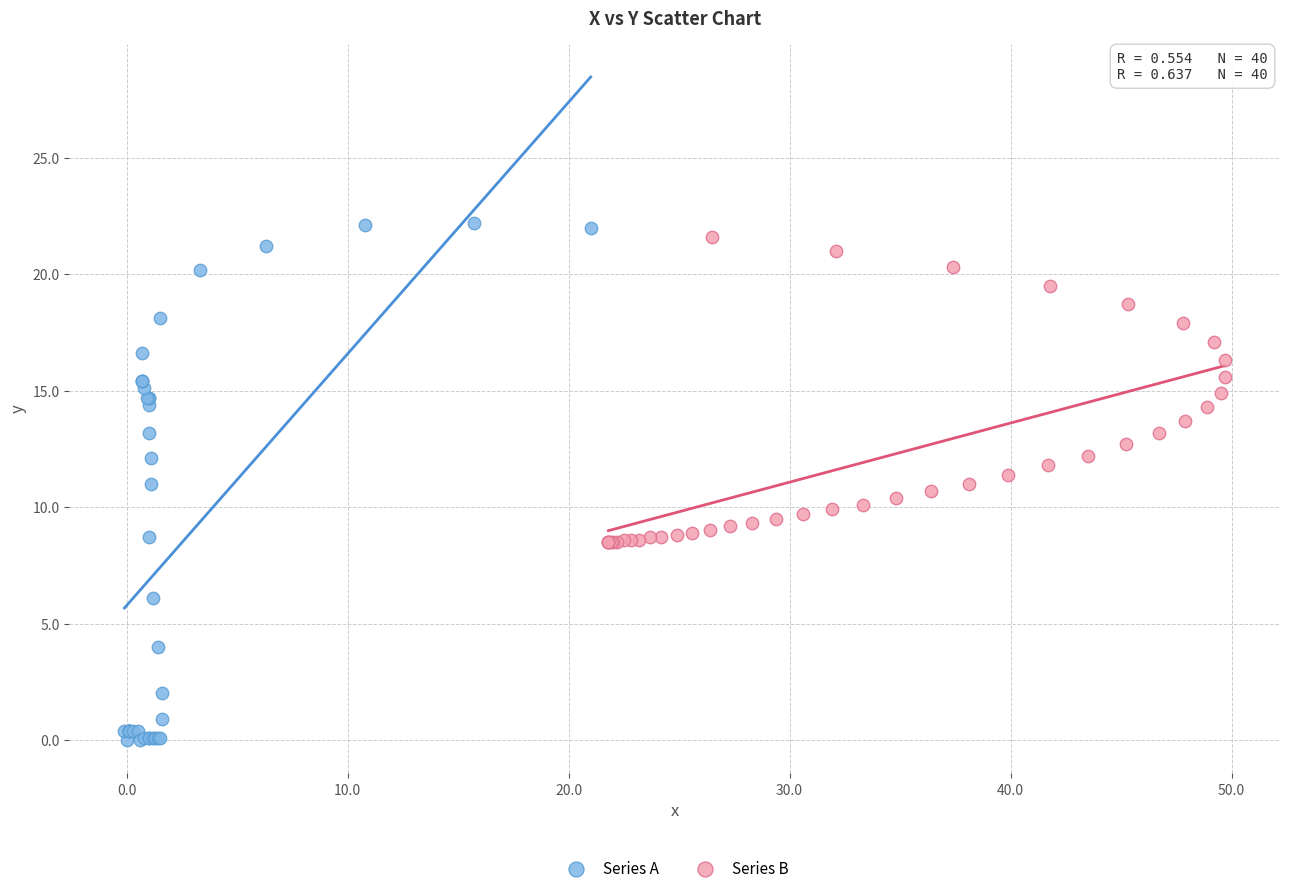

Which series contains the lowest Y value?

Series A